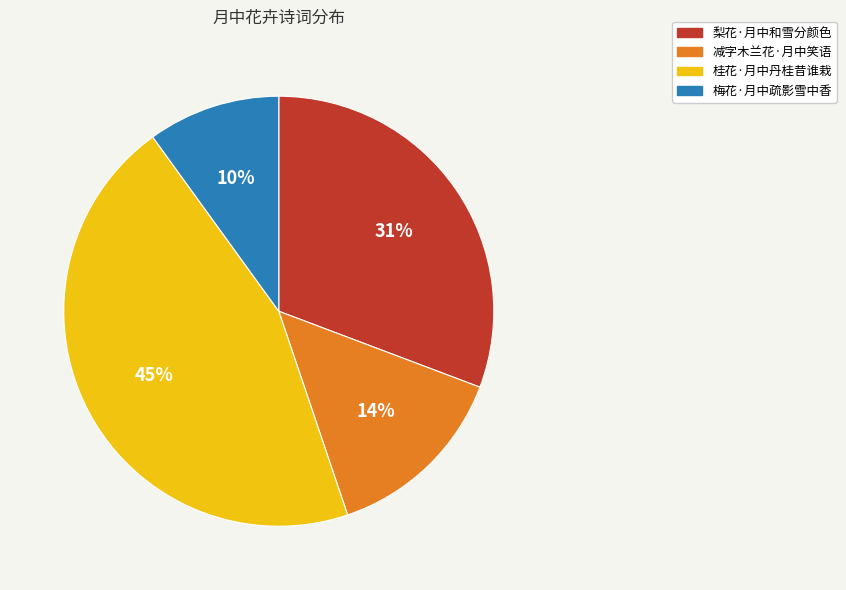

Do 梨花·月中和雪分颜色 and 梅花·月中疏影雪中香 together represent more than half of the pie?

No